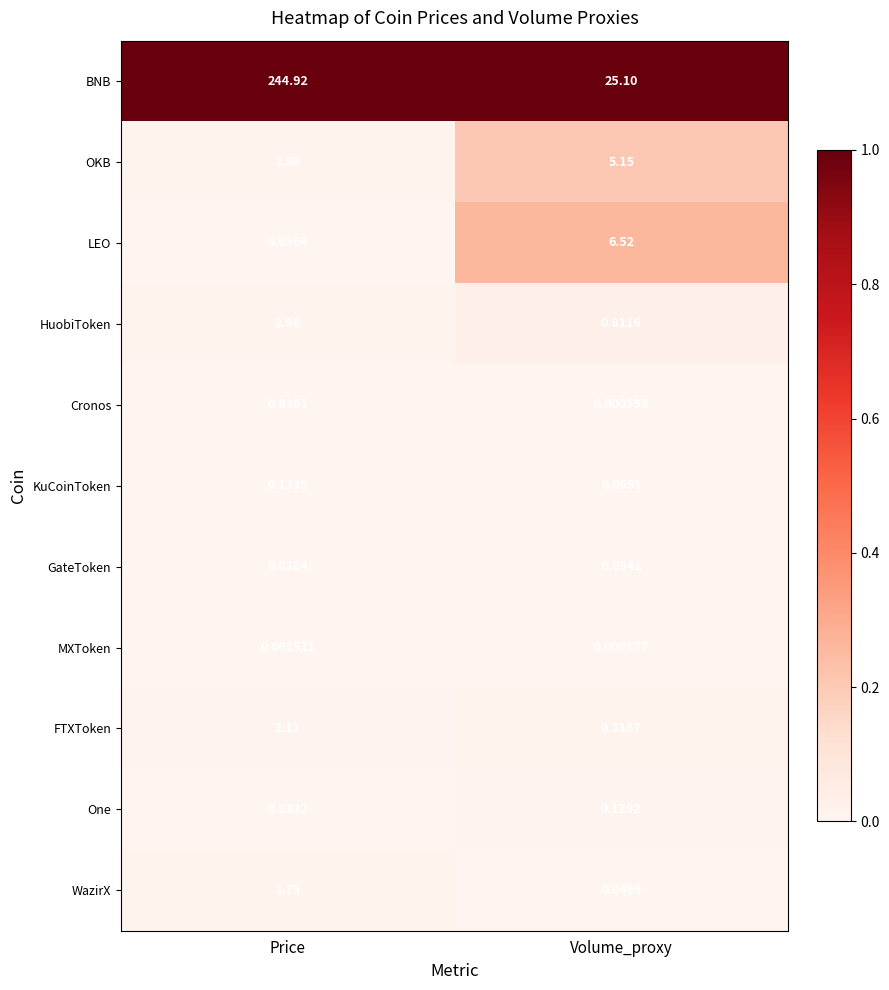

What is the difference between the highest and lowest values at Price?

244.9